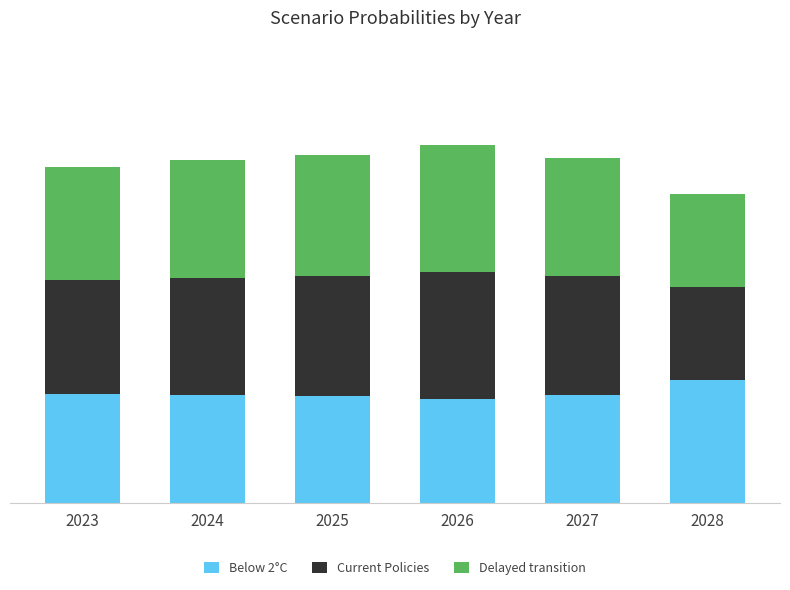

What are all the series names shown in the legend?

Below 2°C, Current Policies, Delayed transition